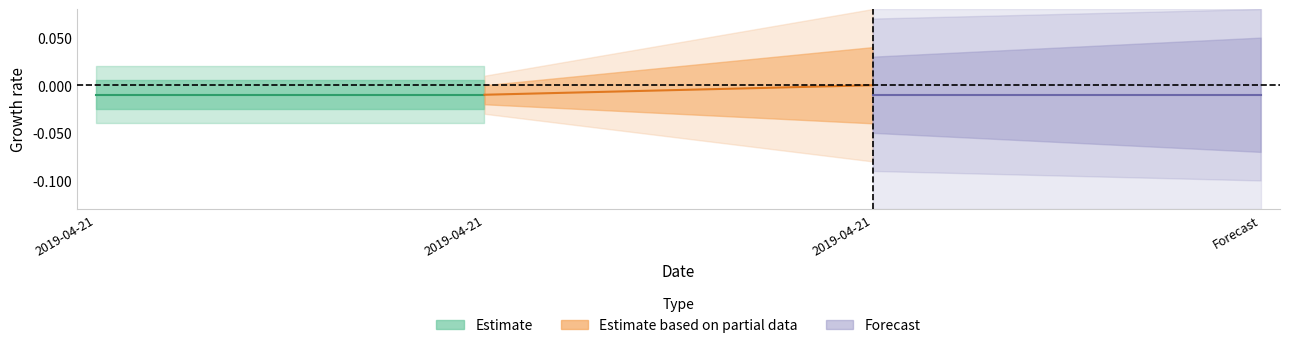

How many distinct data groups are displayed?

3